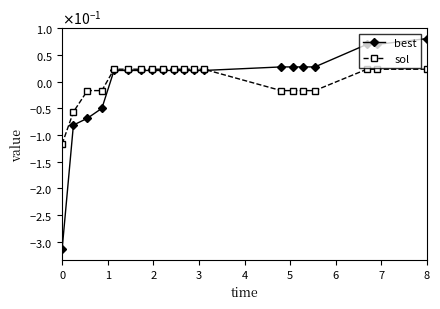

True or false: sol has more than 2 points higher than both neighbors.

False